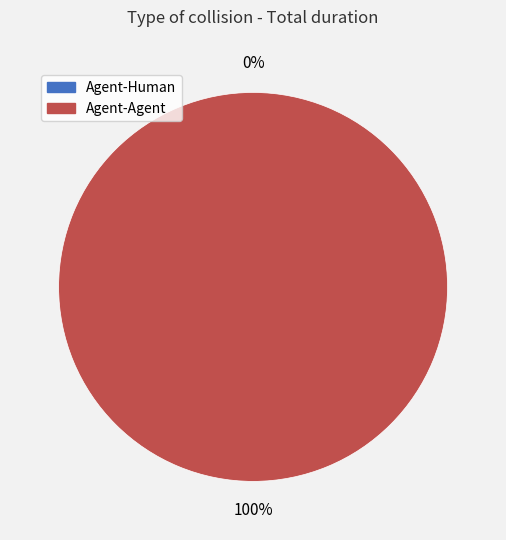

How many segments does this pie chart have?

2